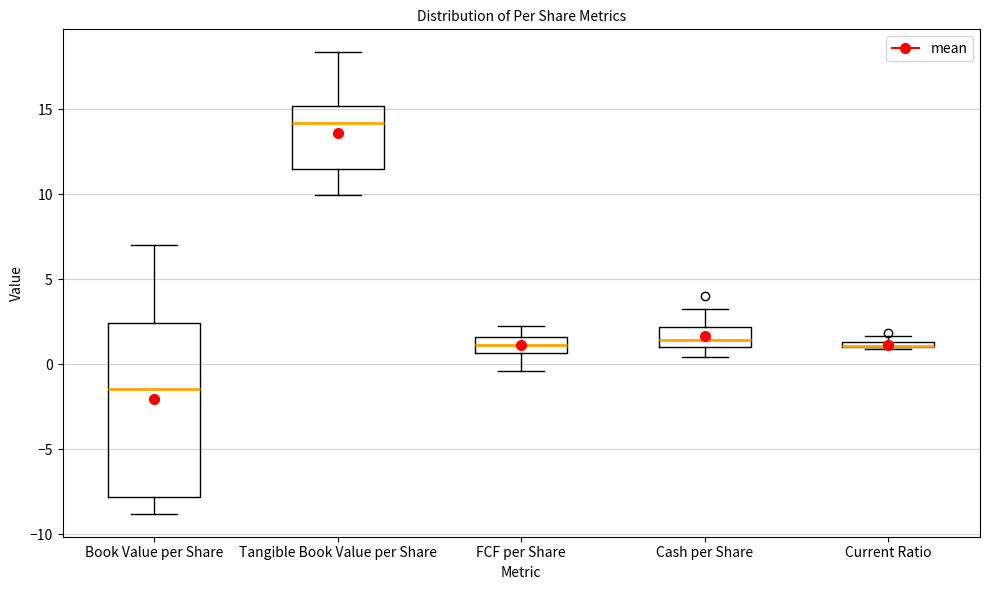

Comparing the boxes themselves (not the whiskers), which one is the tallest?

Book Value per Share